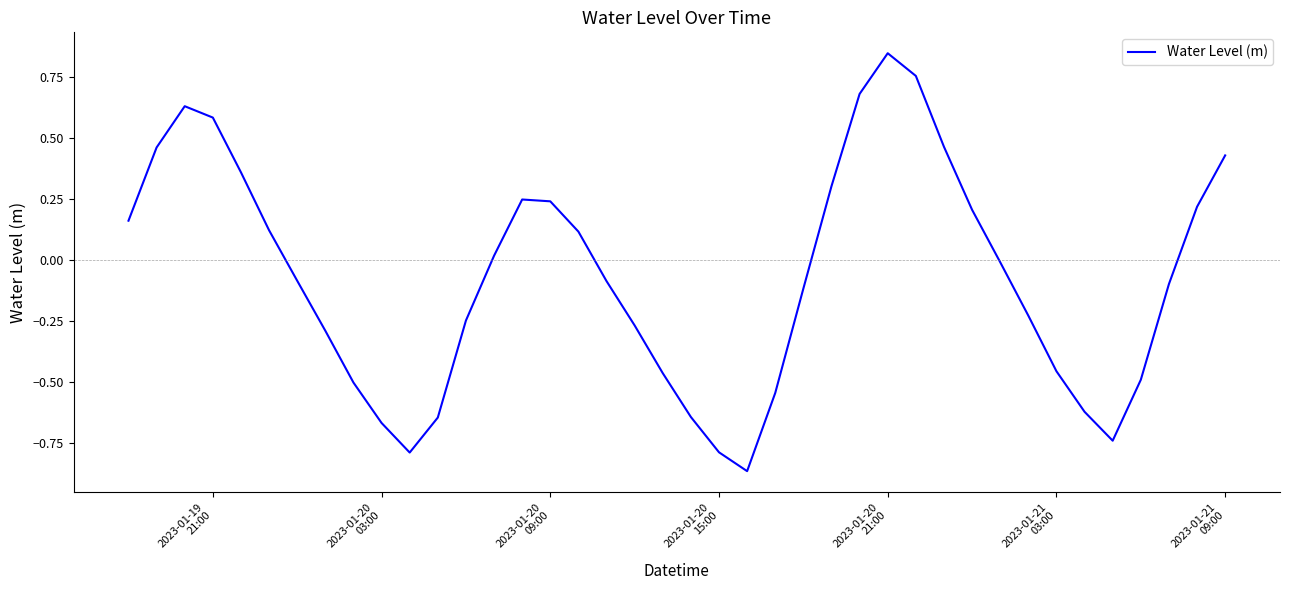

What is the difference between the maximum and minimum values?

1.7